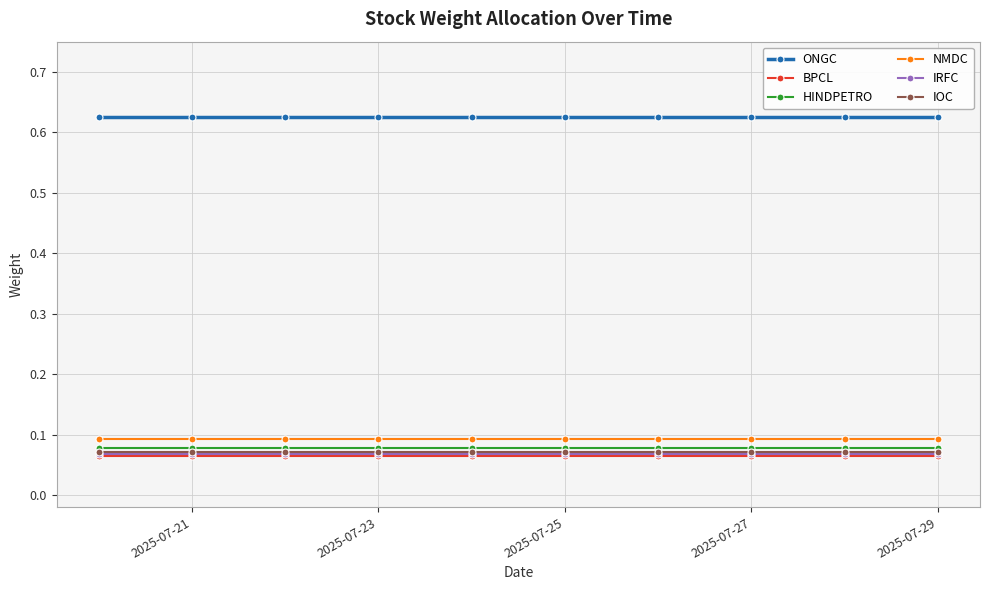

True or false: IOC and NMDC intersect in this chart.

False